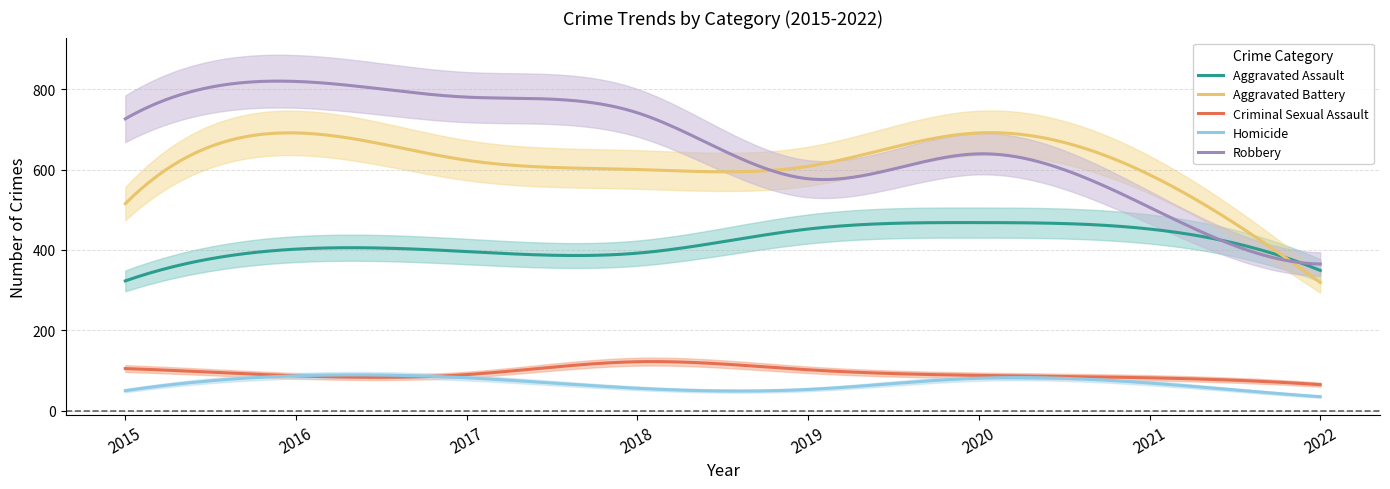

Where is the first local maximum for Aggravated Battery?

2016